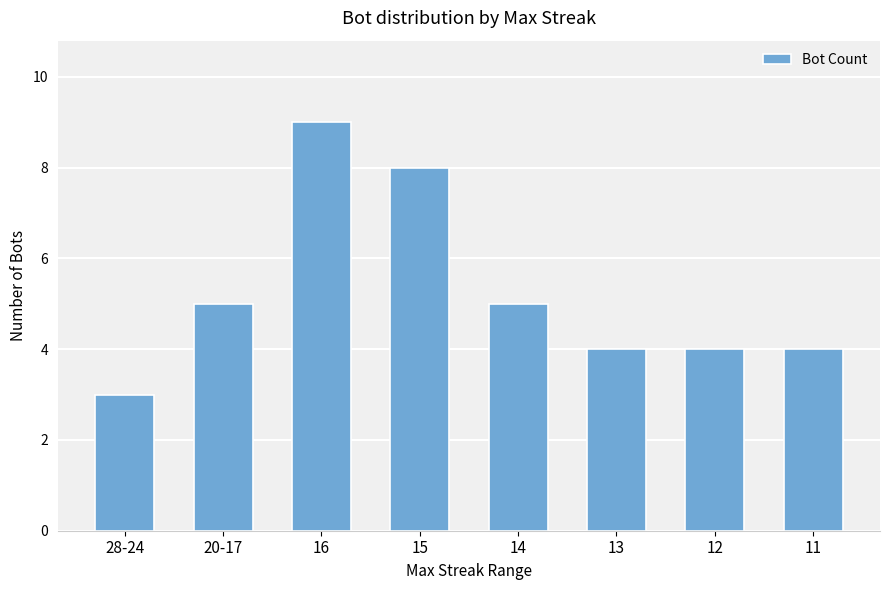

What is the ratio of the value at 13 to the value at 14?

0.8